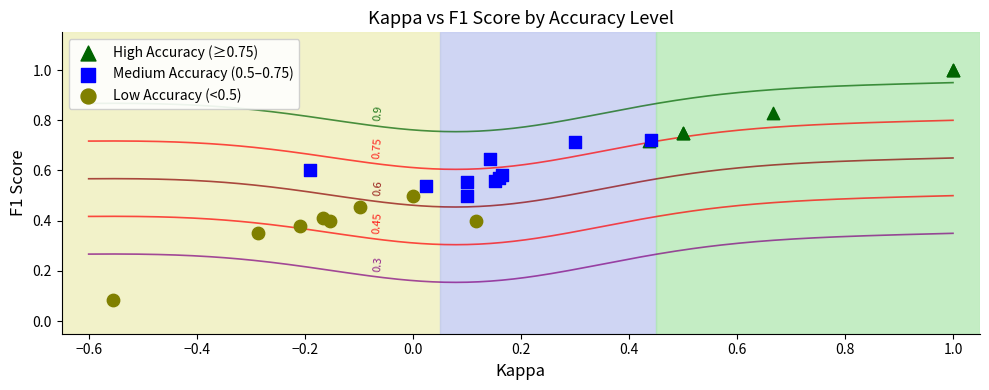

Which series reaches the maximum Y coordinate?

High Accuracy (≥0.75)